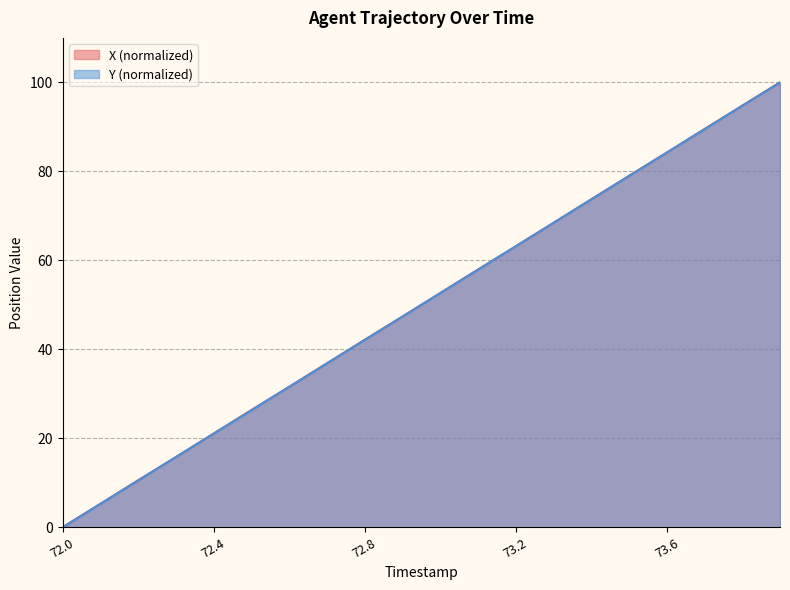

What position from the left is 73.8?

19